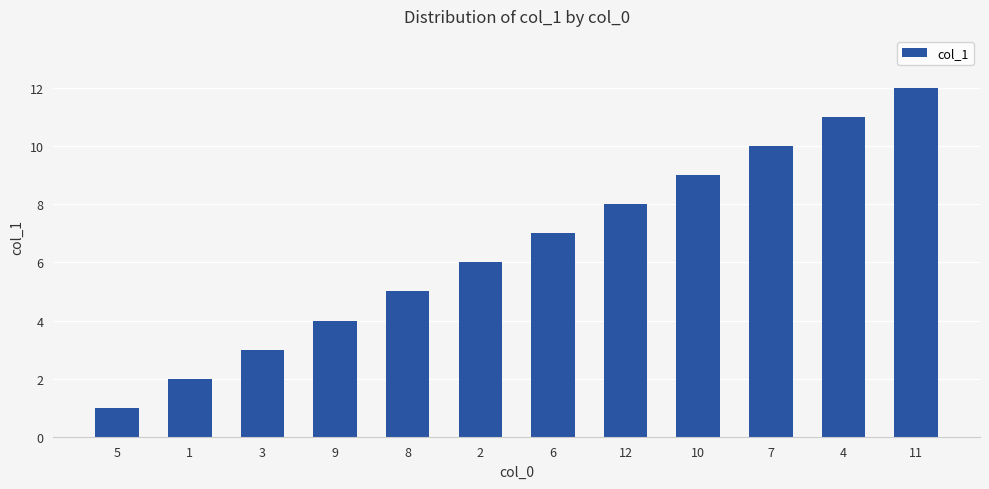

What is the label of the 4th bar from the right?

10